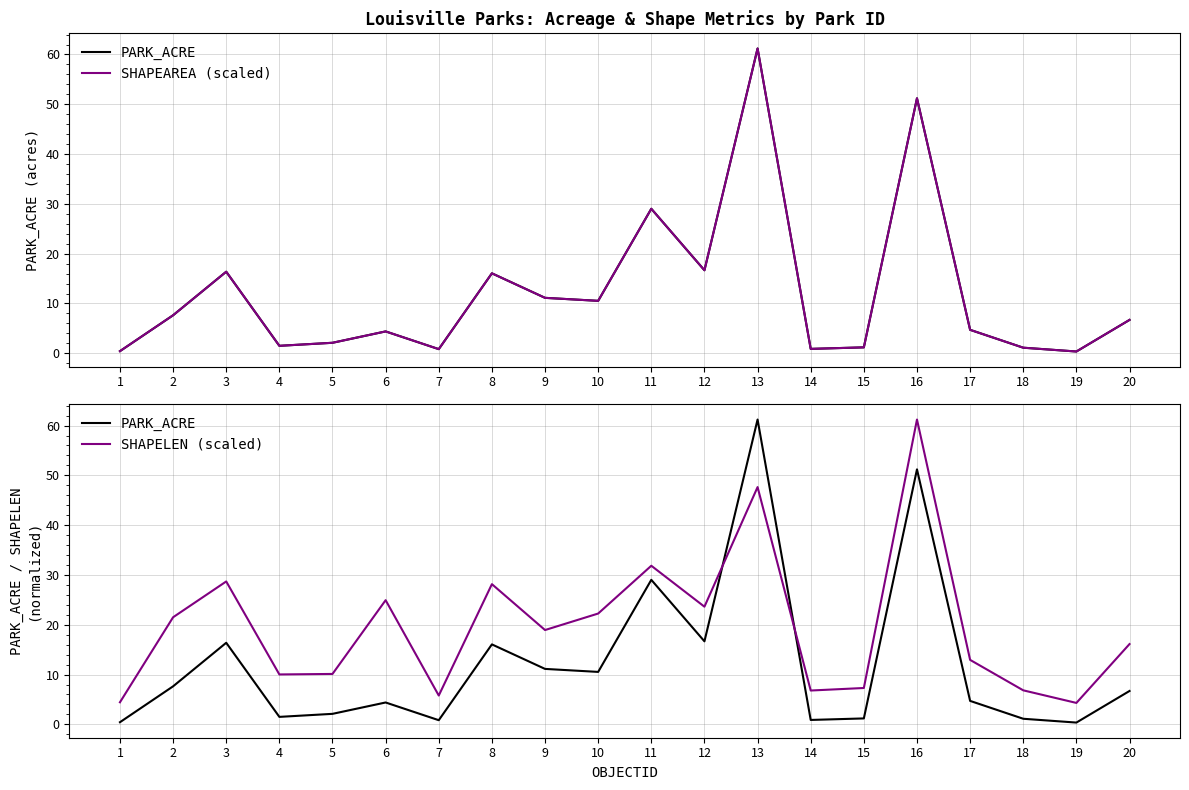

What is the difference between the SHAPEAREA (scaled) values at 3 and 17?

11.7